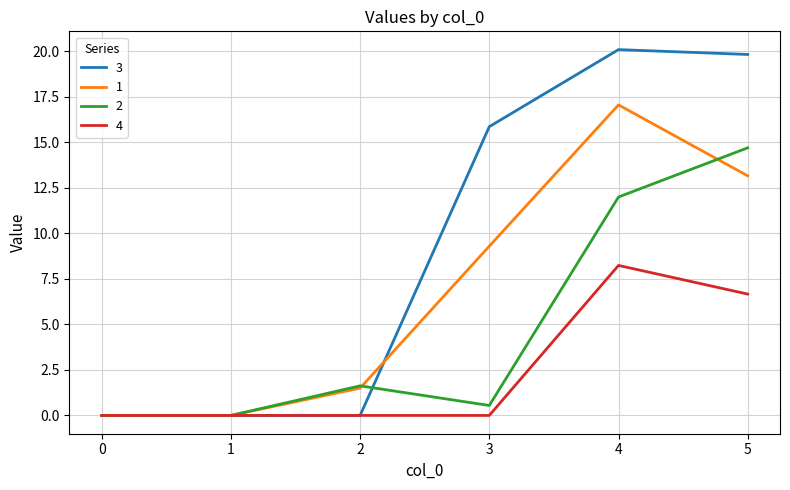

Does the chart have visible grid lines?

Yes